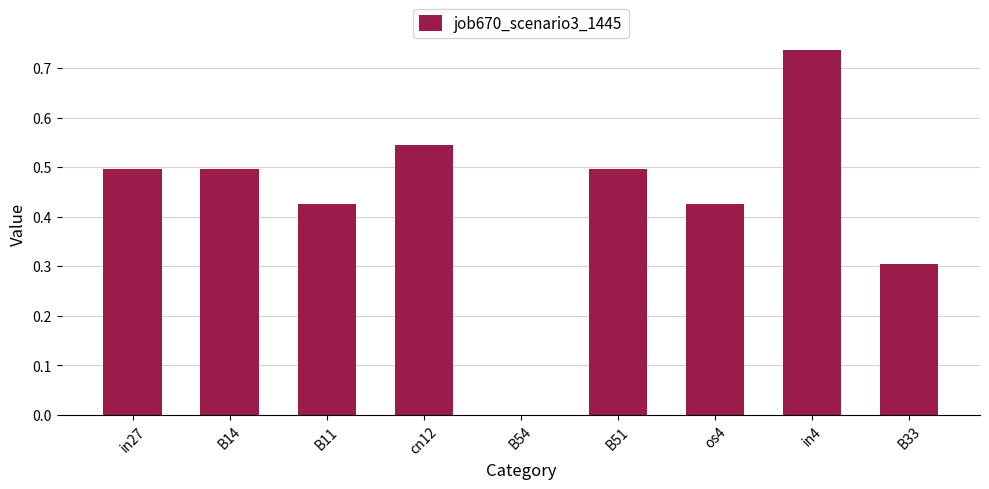

What is the sum of all values?

3.9